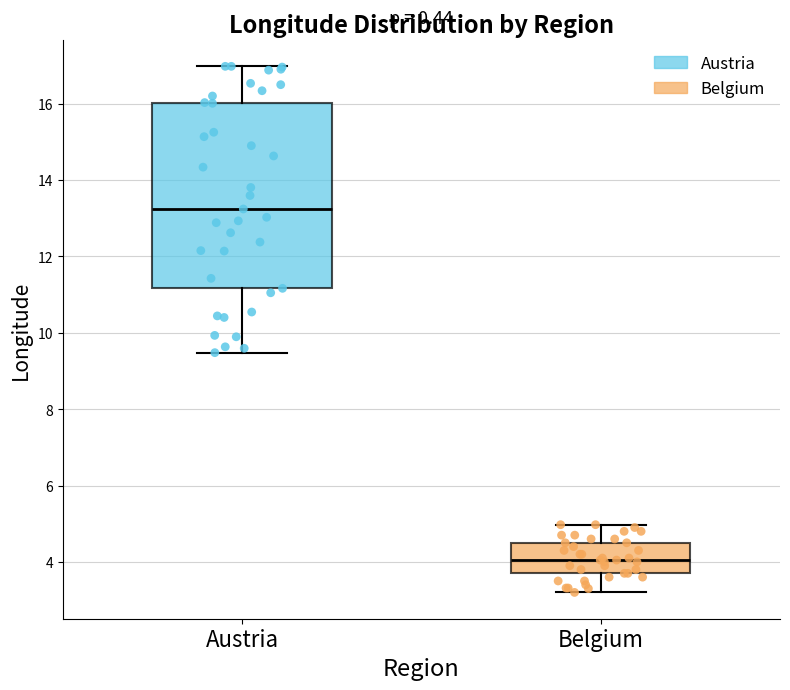

Where does the median line of the box for Austria sit on the y-axis? The values are not printed on the chart, so give them approximately, as read against the axis.

13.2